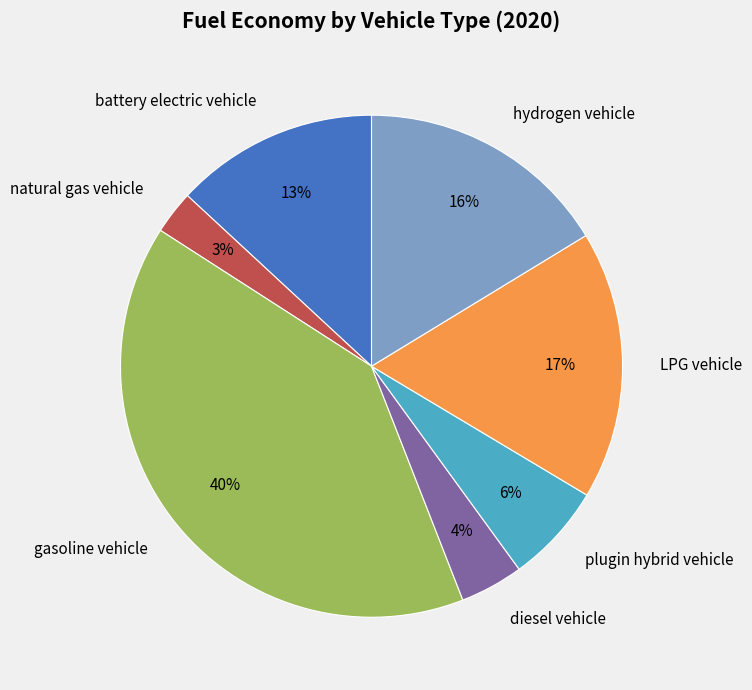

How many segments does this pie chart have?

7